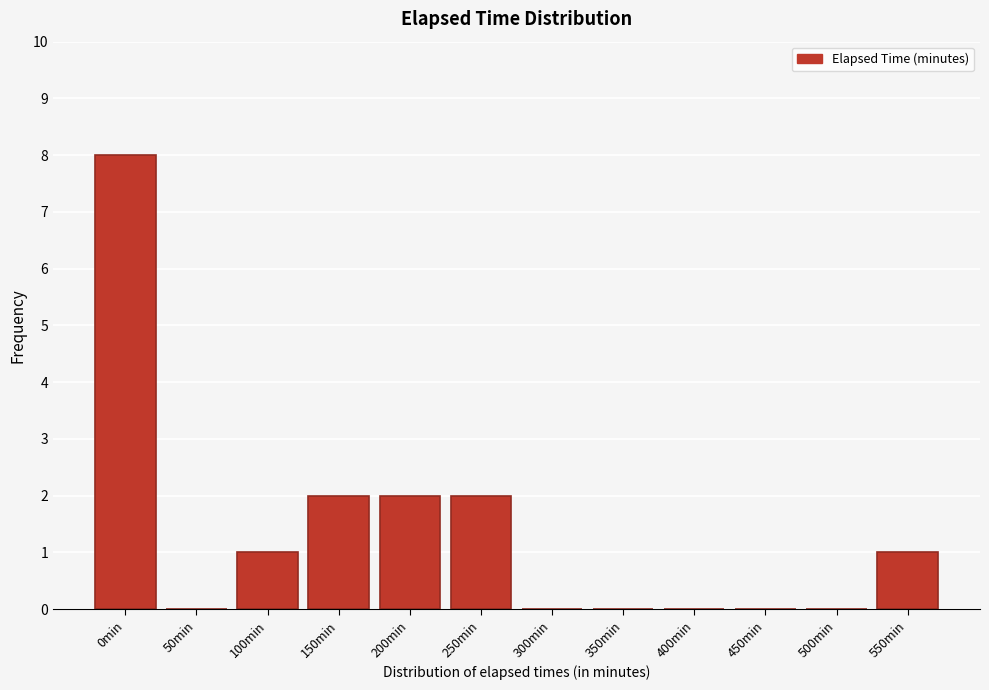

Reading right to left, transcribe all the data shown in this chart.

550min=1	500min=0	450min=0	400min=0	350min=0	300min=0	250min=2	200min=2	150min=2	100min=1	50min=0	0min=8